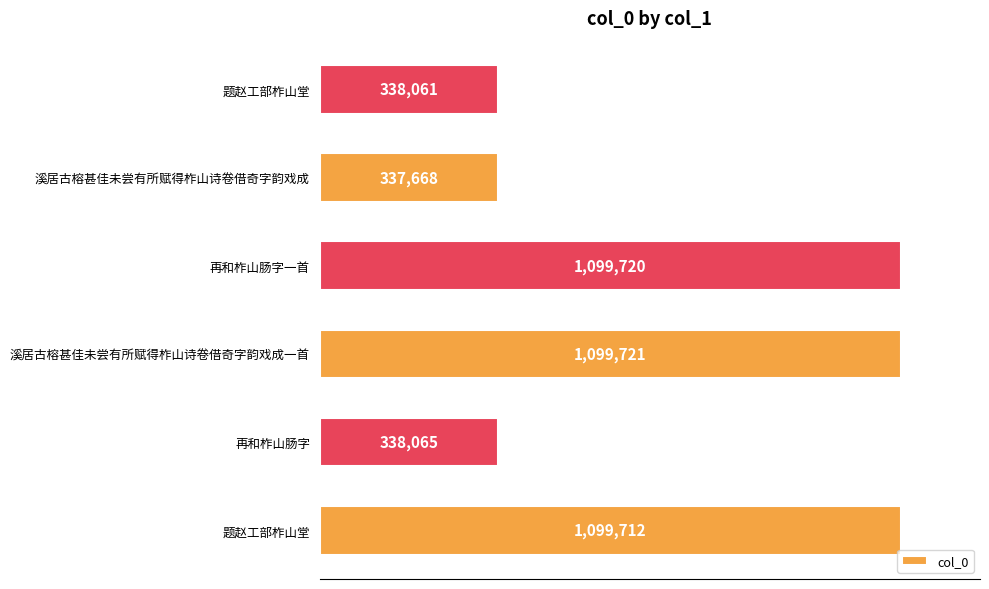

What is the average value?

718824